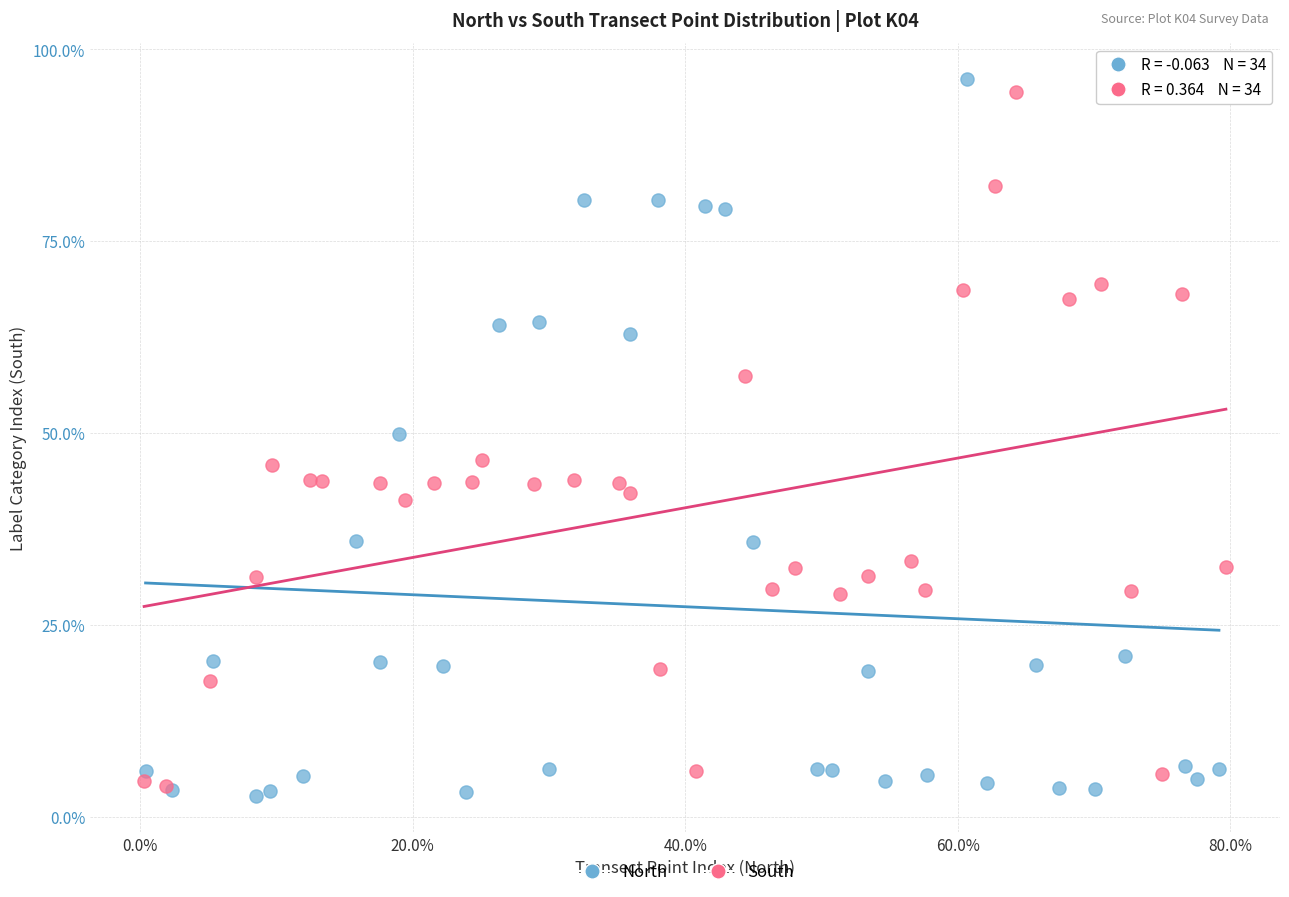

Which series reaches the maximum Y coordinate?

North